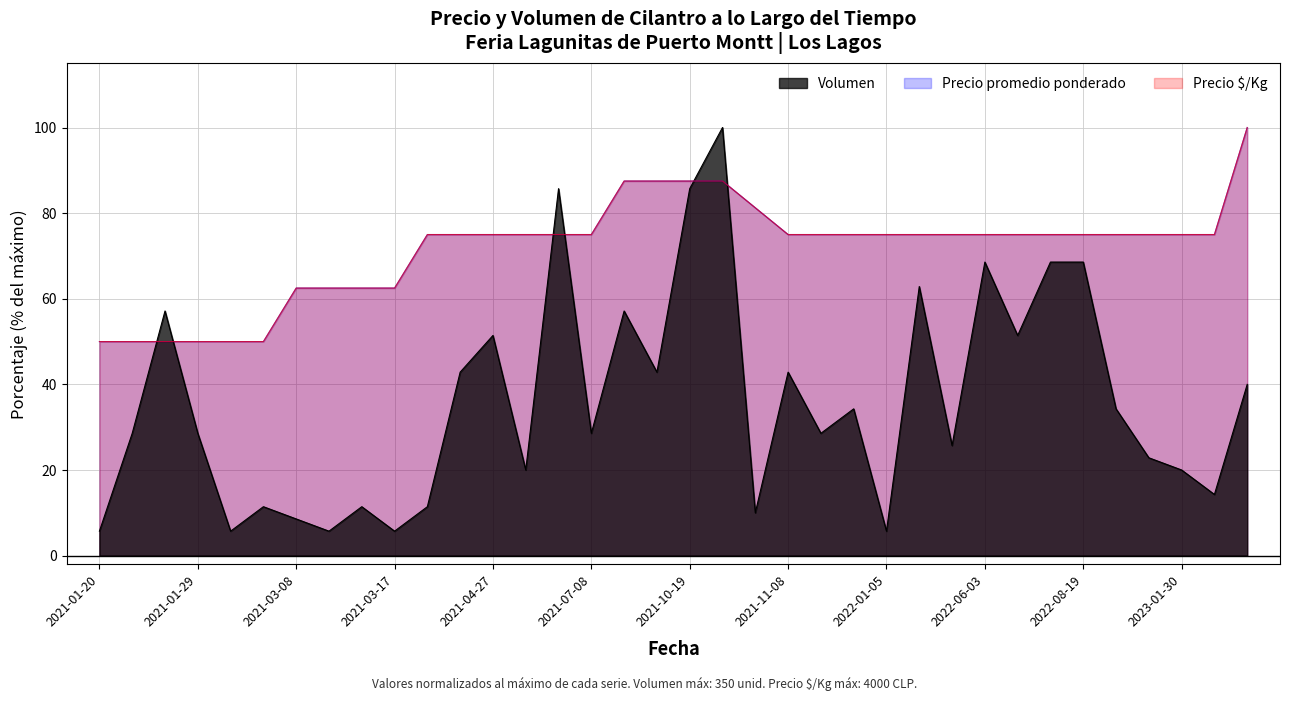

Which category has the highest value across all series?

2023-05-05